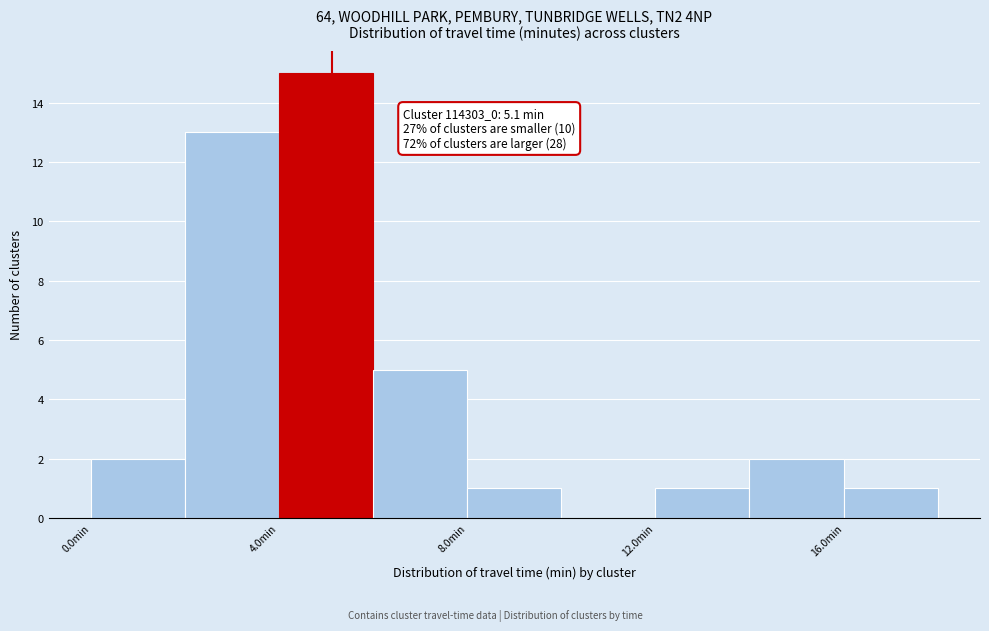

Which range on the x-axis has the tallest bar?

4 to 6